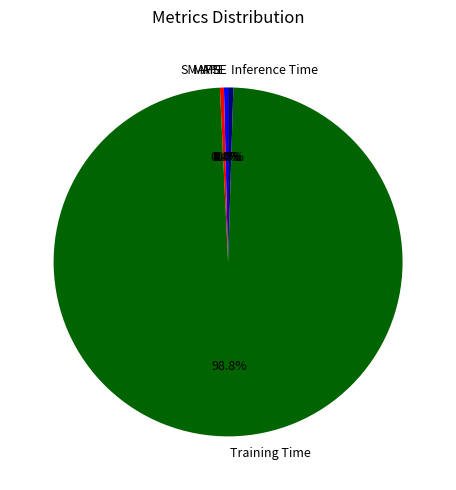

The MAPE slice represents 0% of the pie. True or false?

True